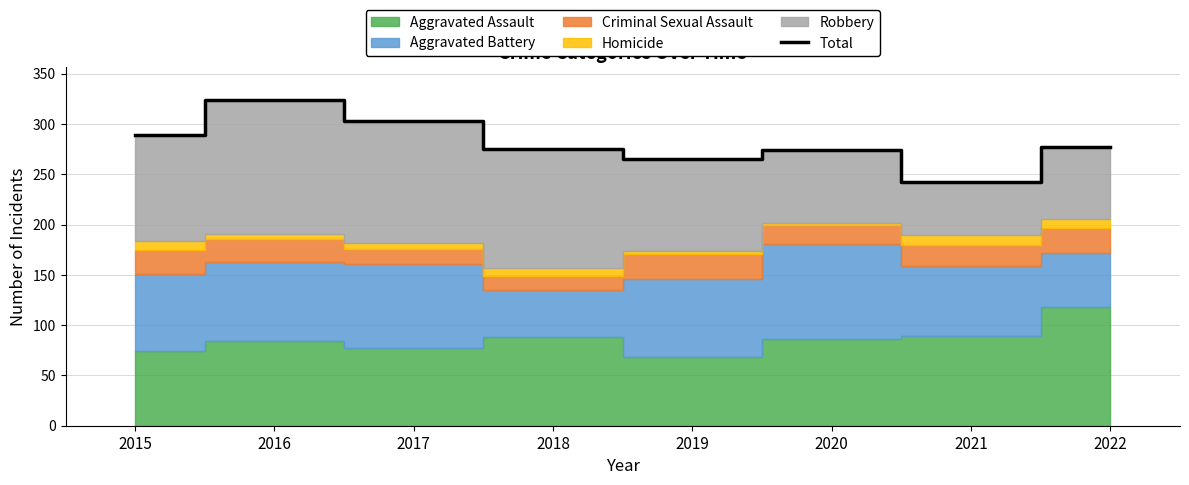

List the labels in order of value, largest first.

2016, 2017, 2015, 2022, 2018, 2020, 2019, 2021